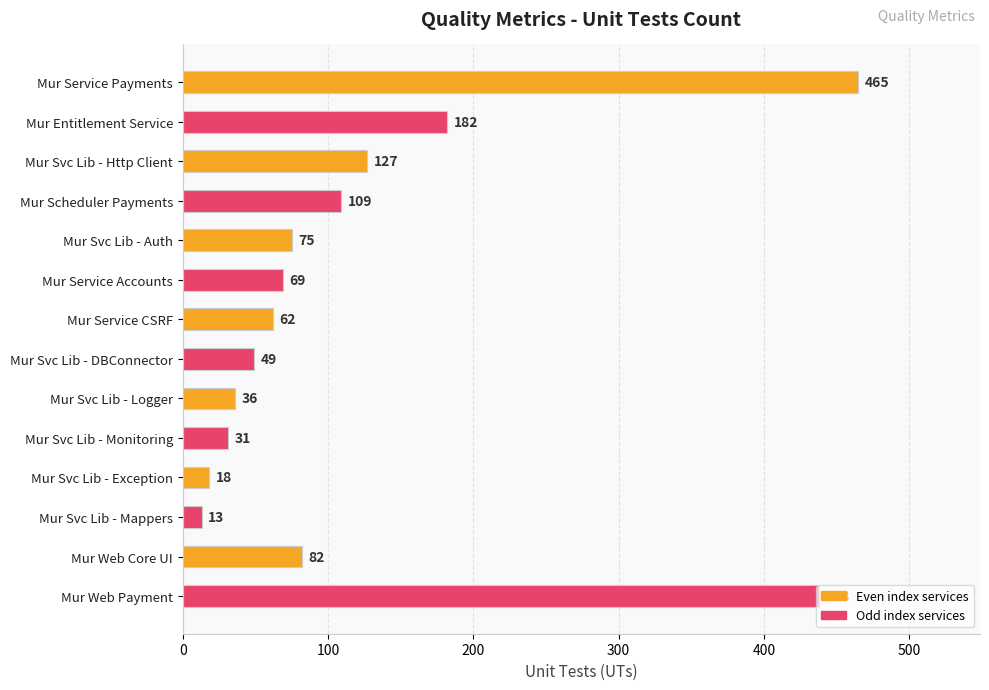

What position from the top is Mur Svc Lib - Monitoring?

10